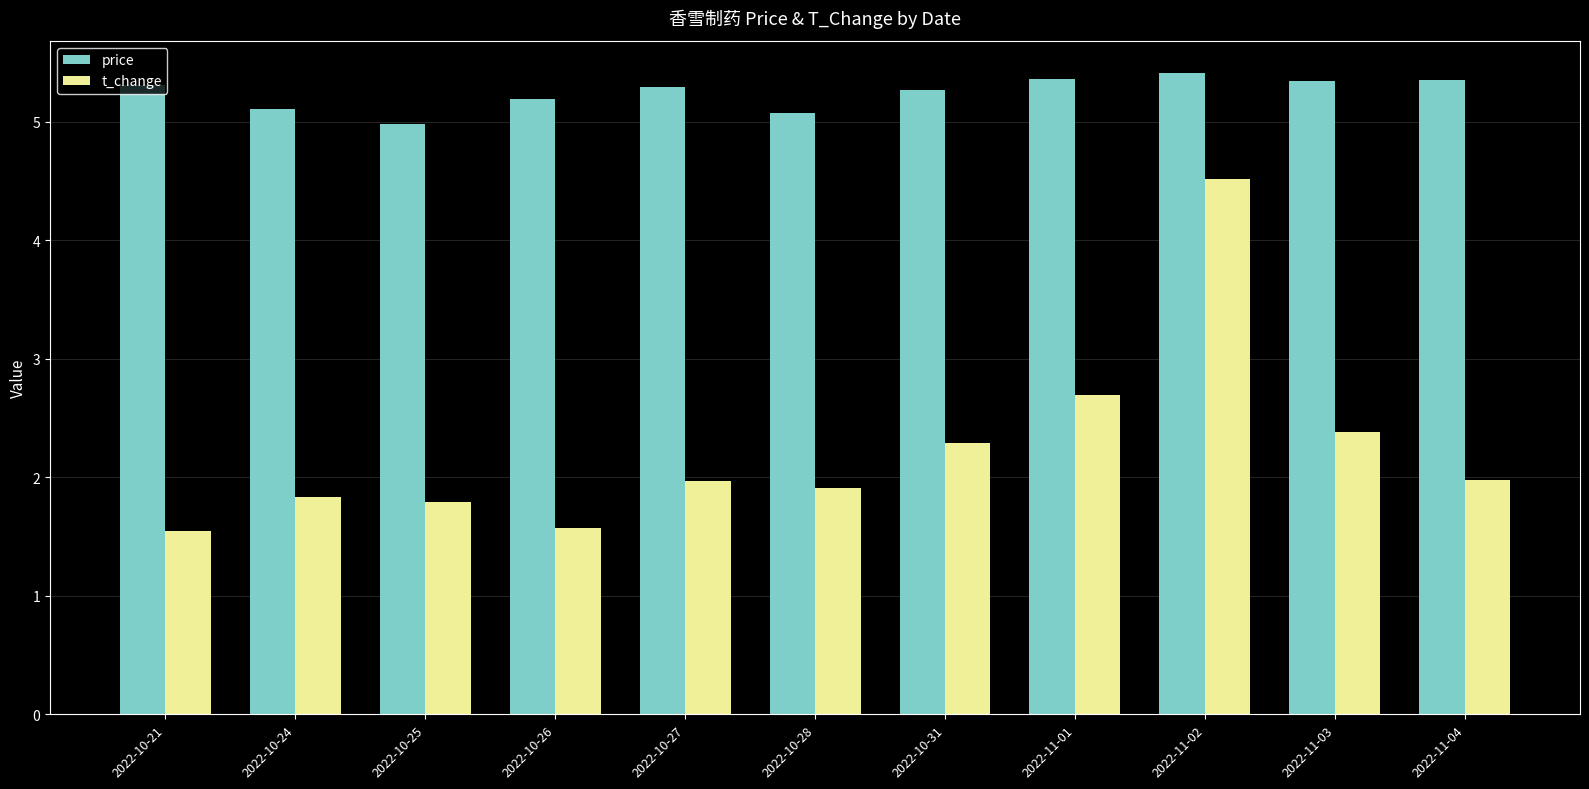

Is it true that t_change equals 3.4 at 2022-11-04?

False